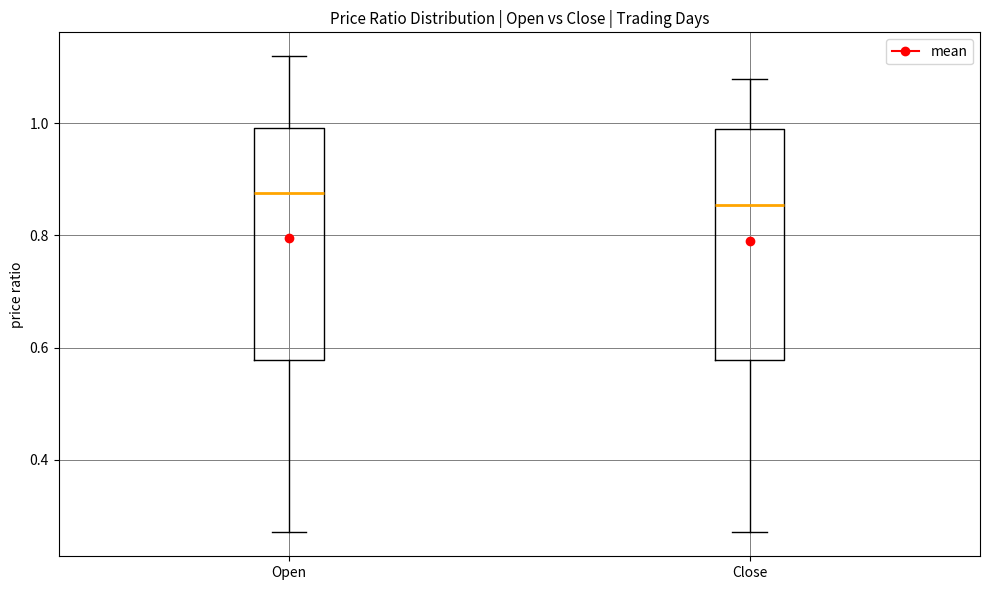

Which box has the lowest median line?

Close